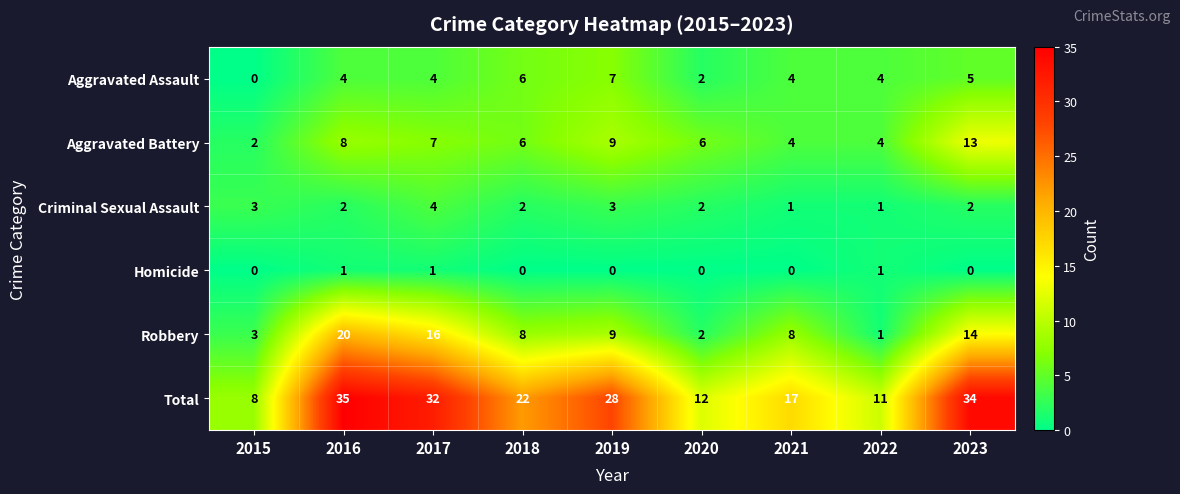

What is the spread (max minus min) of values at 2018?

22